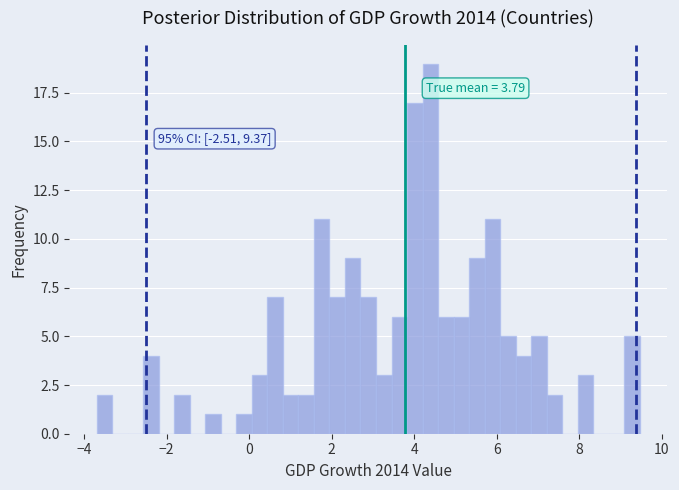

Read against the x-axis, roughly where is the centre of the tallest bar?

4.4